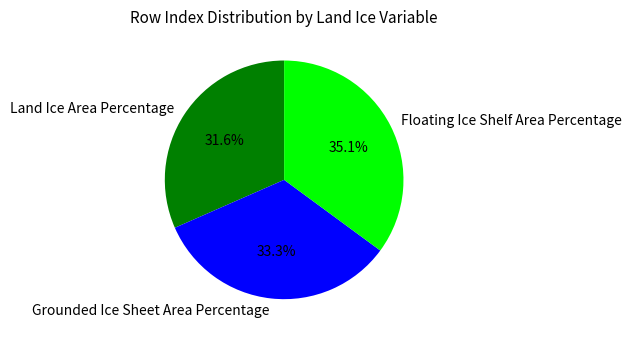

Between Land Ice Area Percentage and Grounded Ice Sheet Area Percentage, which is larger?

Grounded Ice Sheet Area Percentage